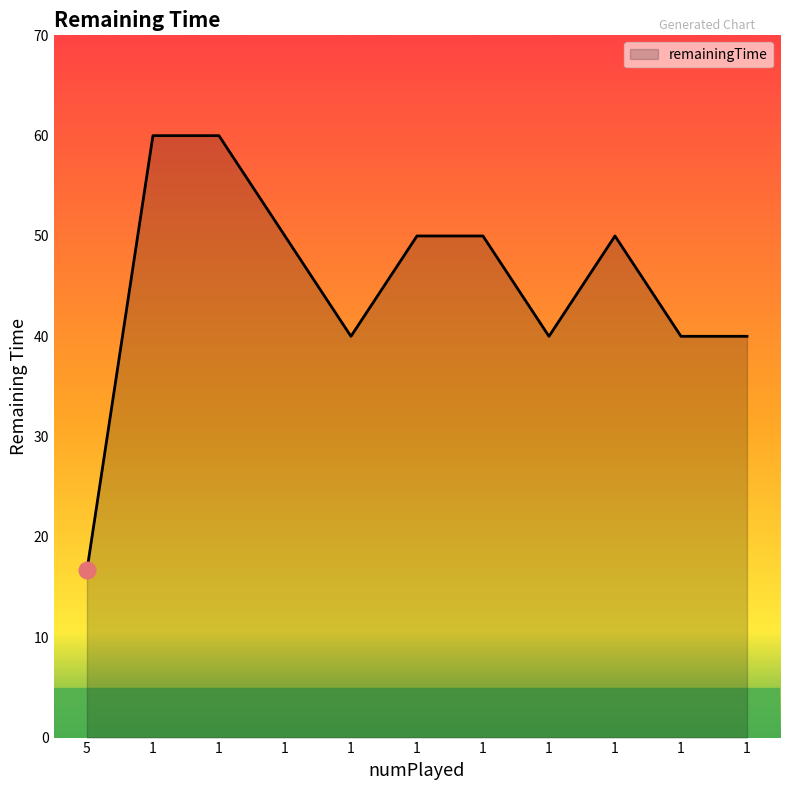

List the labels in order of value, largest first.

1, 1, 1, 1, 1, 1, 1, 1, 1, 1, 5